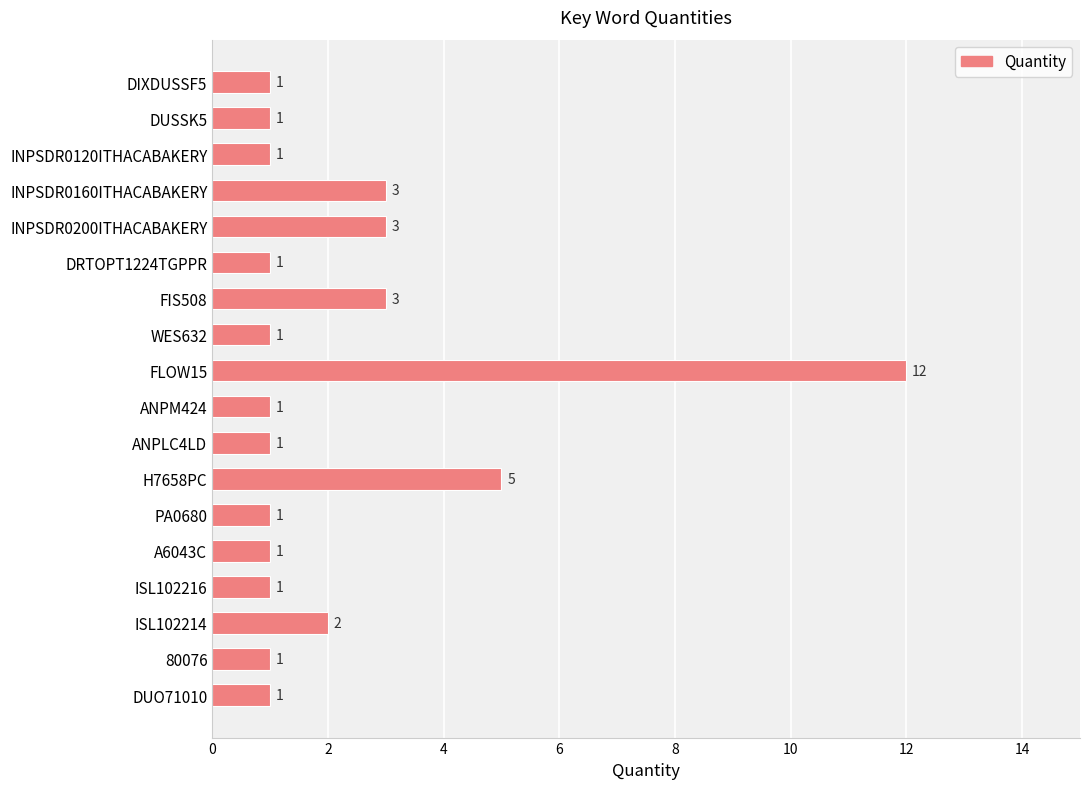

How many values exceed 1?

6